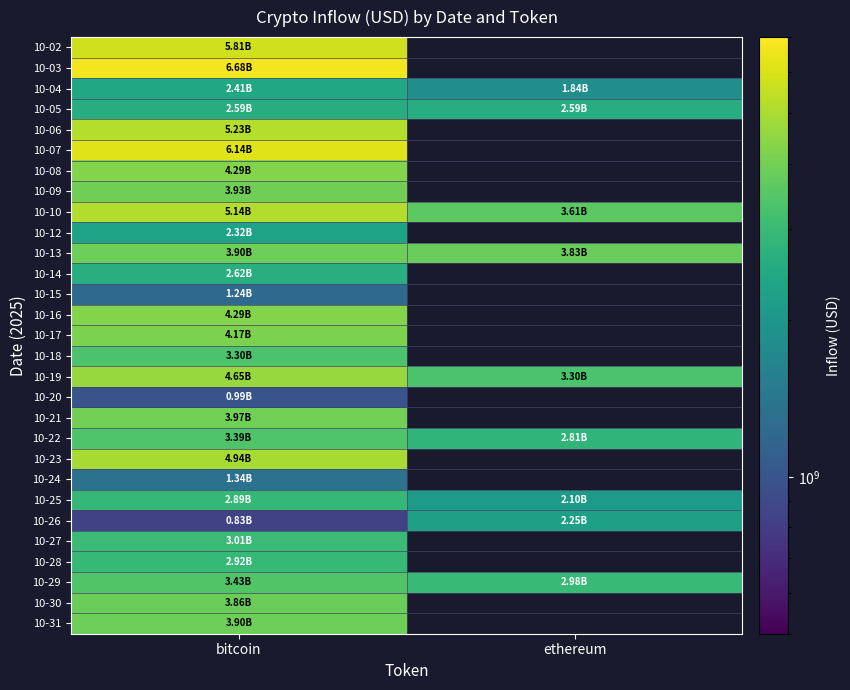

At which label is 10-03 closest to 6682363613?

bitcoin